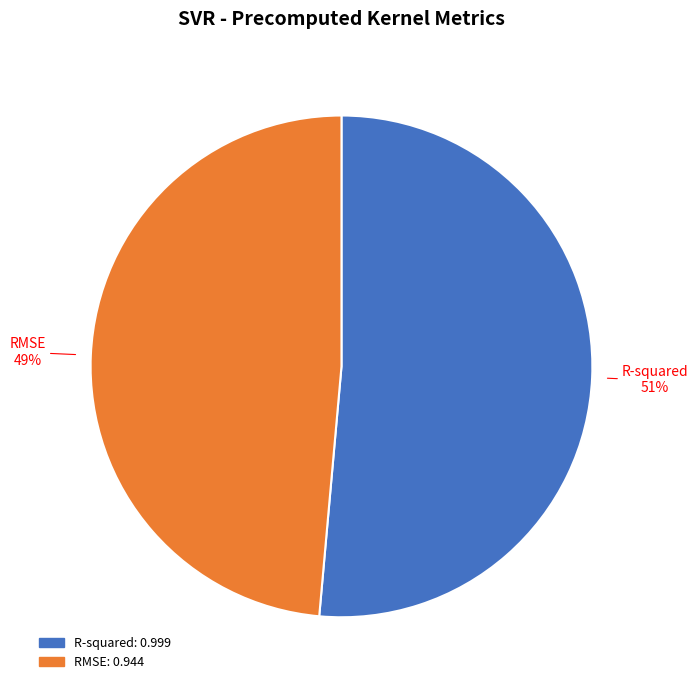

Which slice represents more than half of the pie?

R-squared